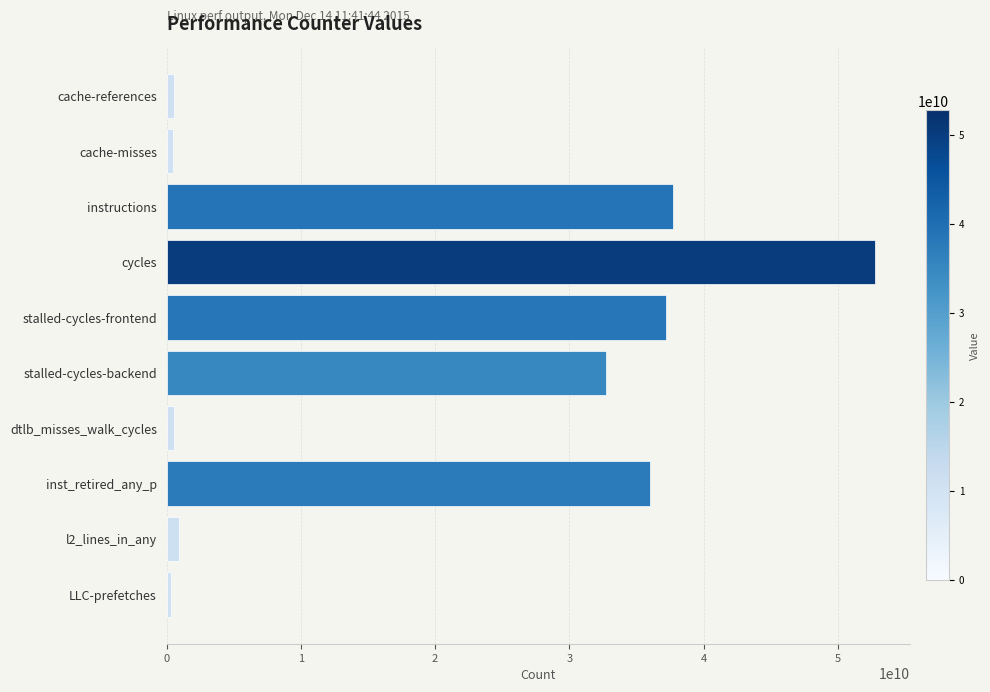

Where is the data nearest to the value 26552437988?

stalled-cycles-backend